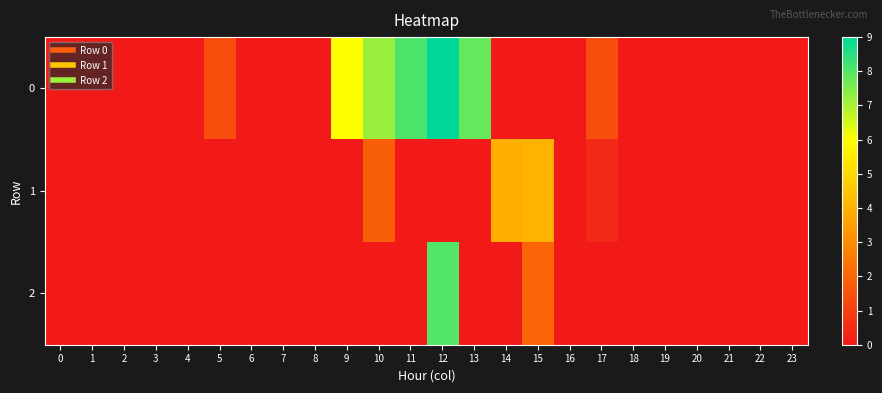

At which category is the sum across all series the highest?

12